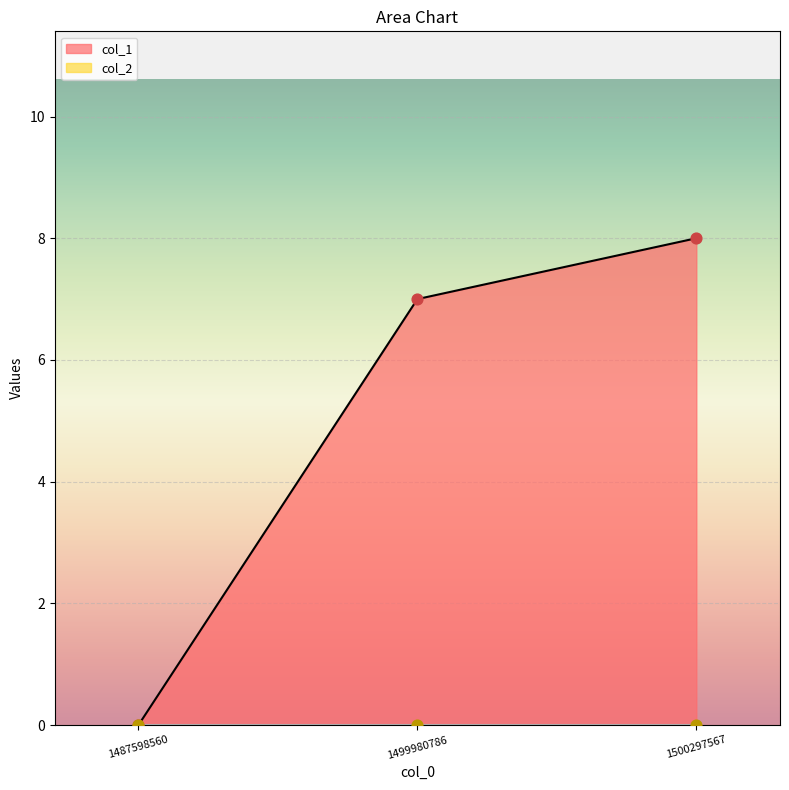

Which has a higher value, 1487598560 or 1499980786?

1499980786